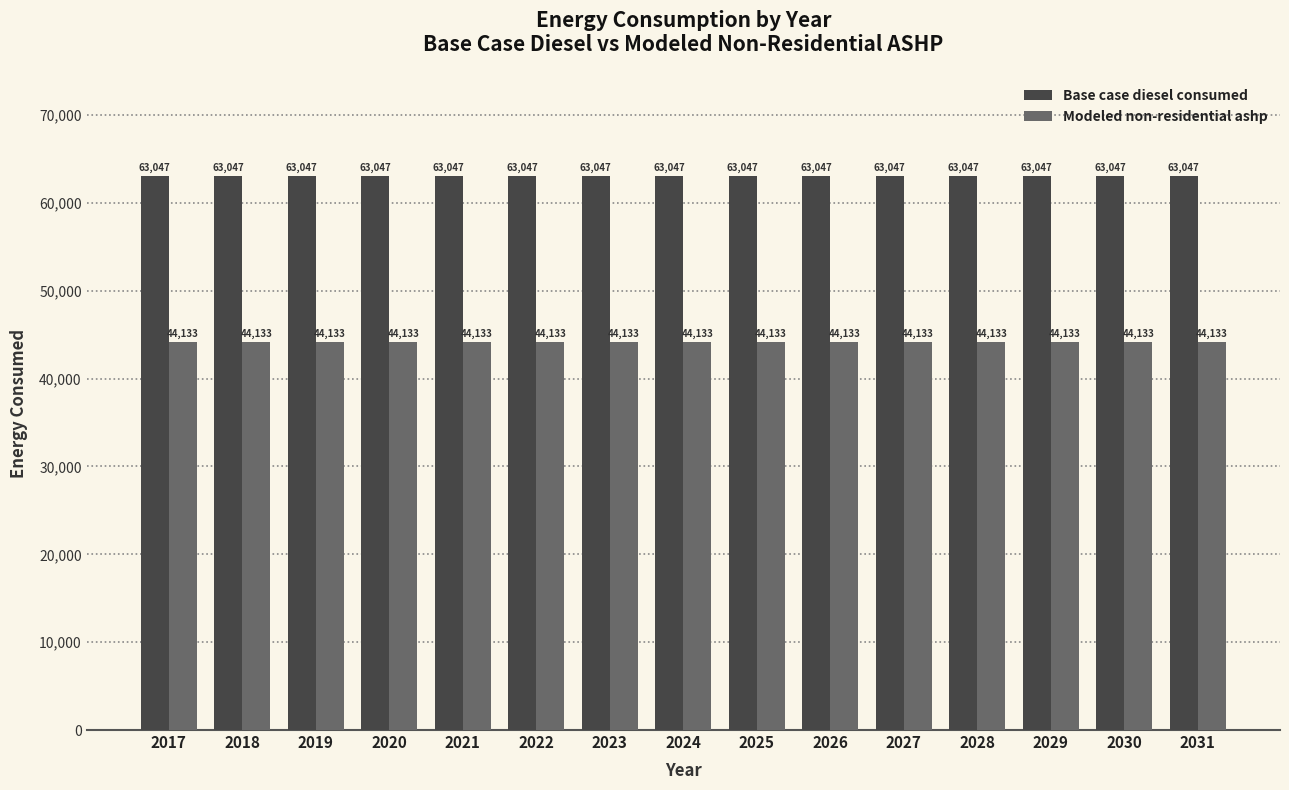

What is the minimum value shown in the chart?

44133.0